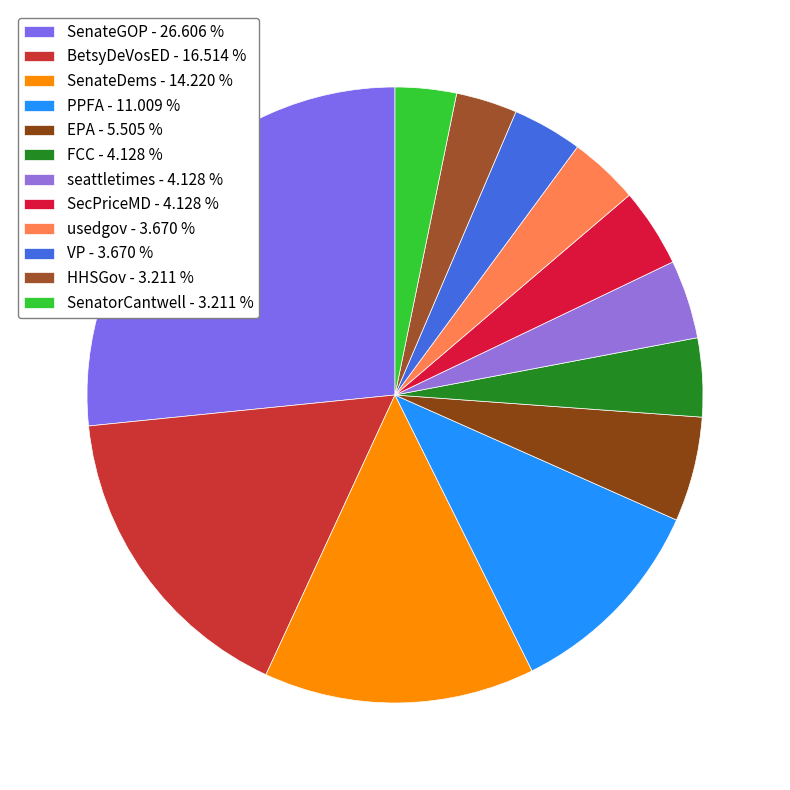

To the nearest percent, what portion does EPA represent?

6%